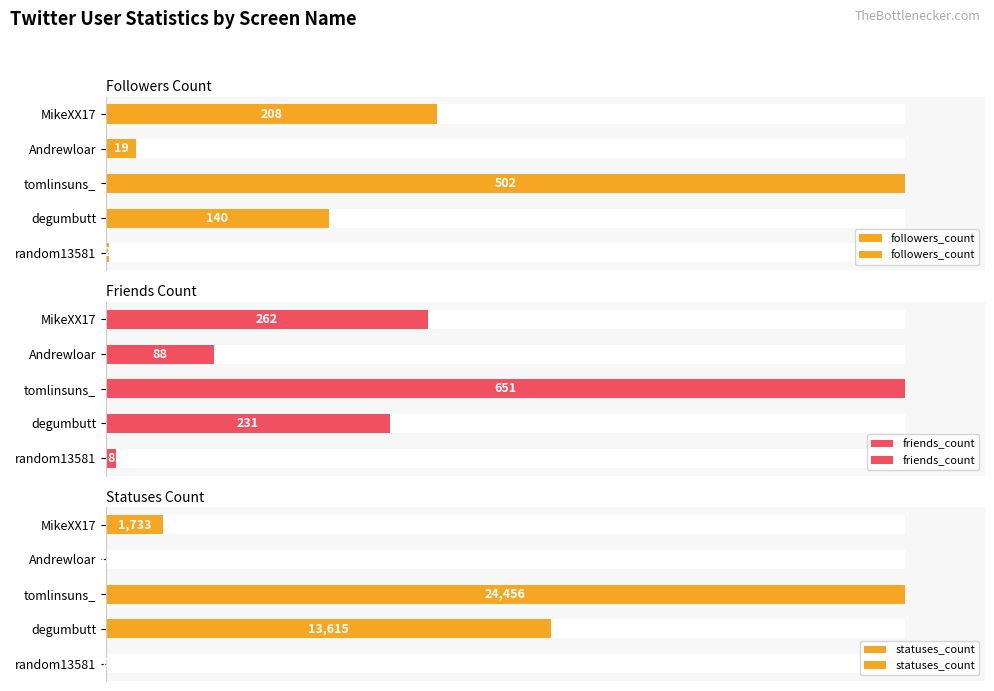

Rank the series at degumbutt from lowest to highest value.

followers_count, friends_count, statuses_count